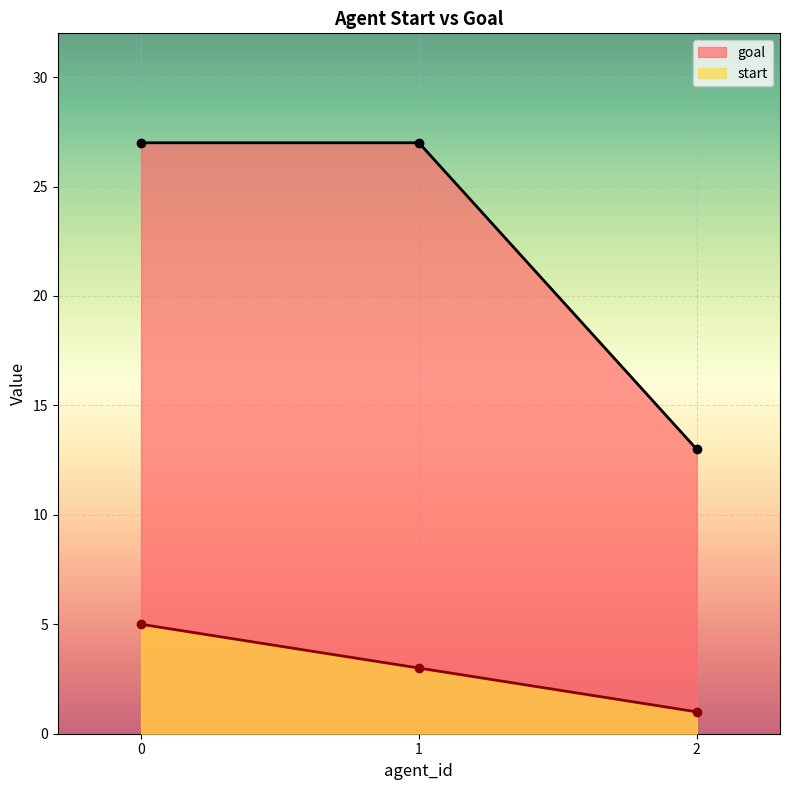

Does the chart display data point markers on the line(s)?

Yes